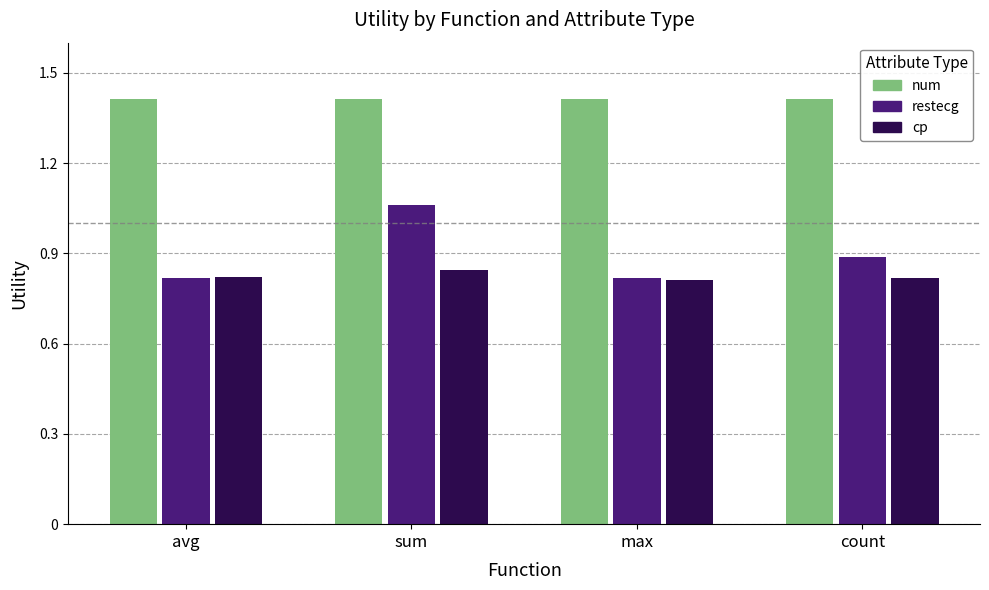

What is the difference between the restecg values at sum and max?

0.2